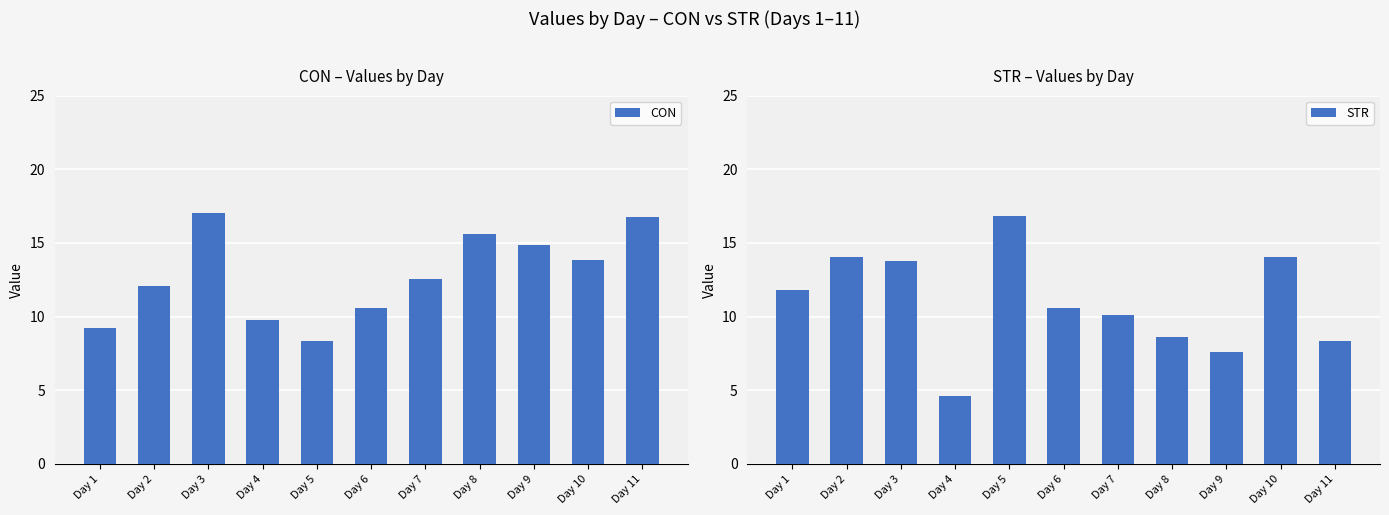

True or false: STR has a value of 16.0 at Day 1.

False